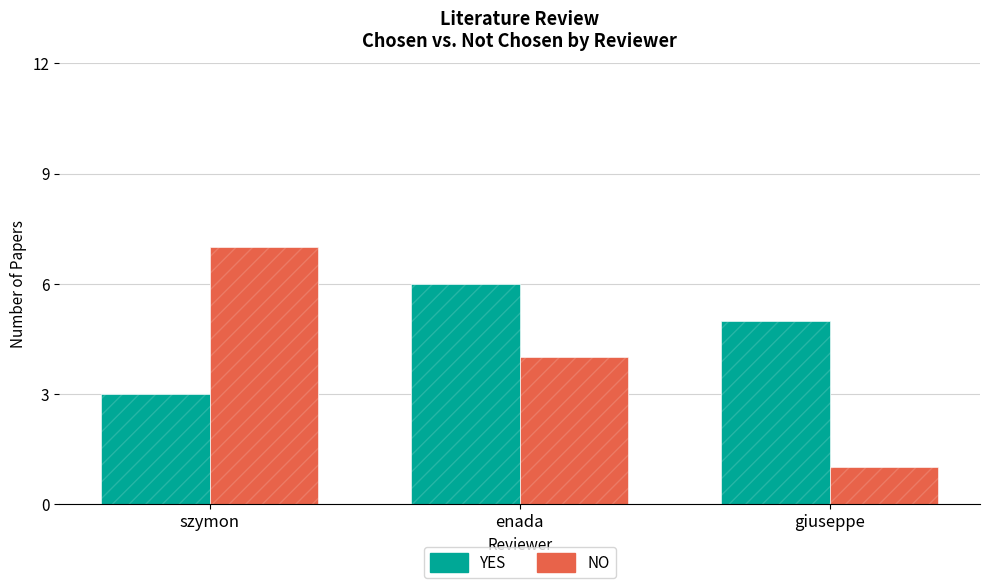

Which category has the lowest value in the YES series?

szymon